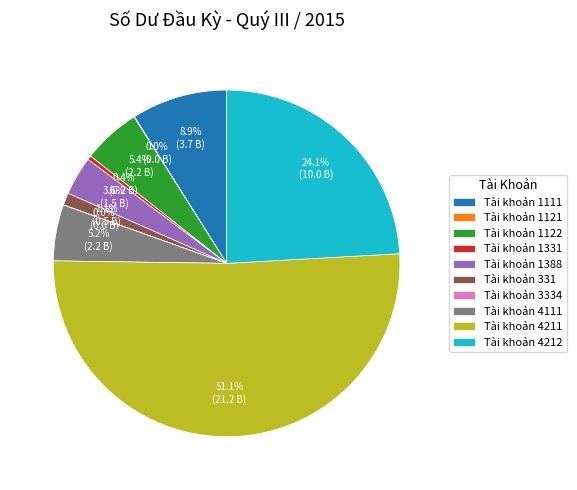

Which category has the biggest portion of the pie?

Tài khoản 4211